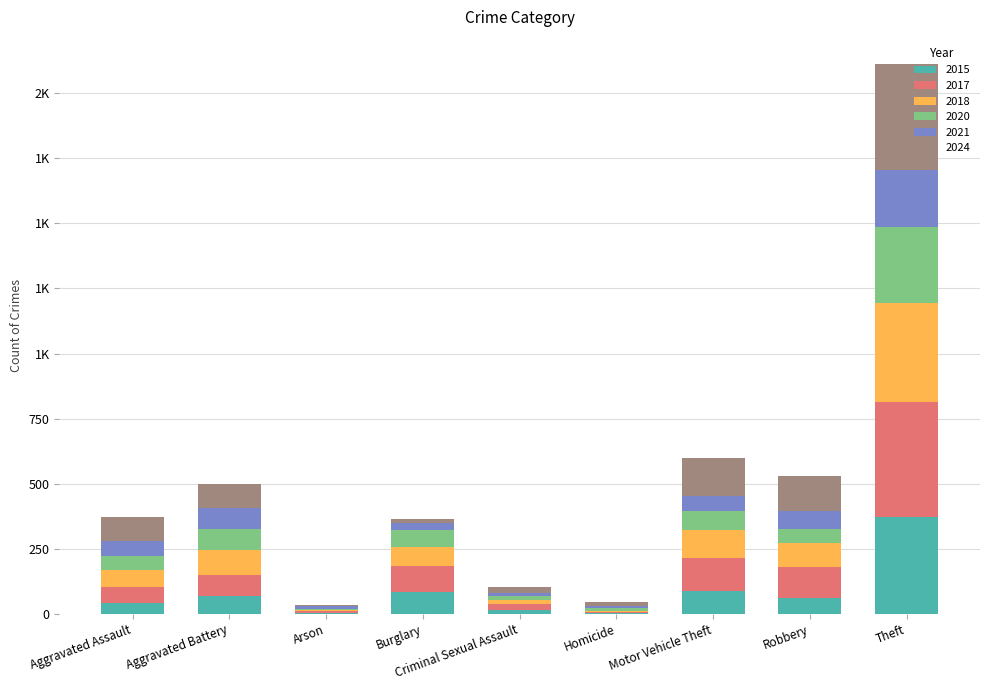

Are the bars grouped side by side (vs. stacked)?

No